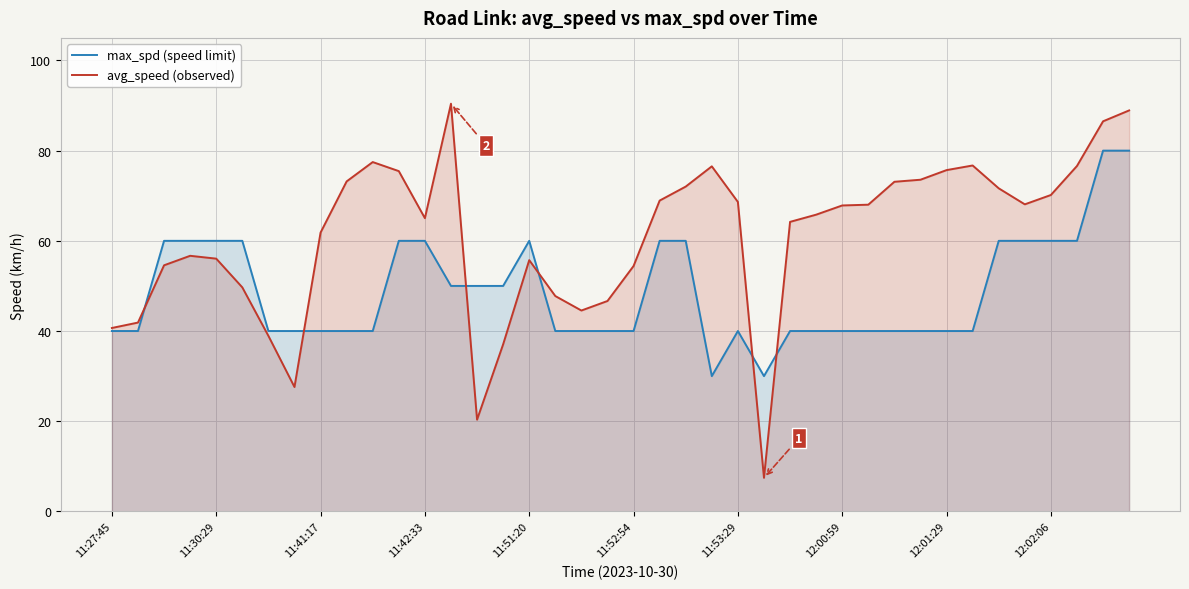

Which series has the largest total across all categories?

avg_speed (observed)